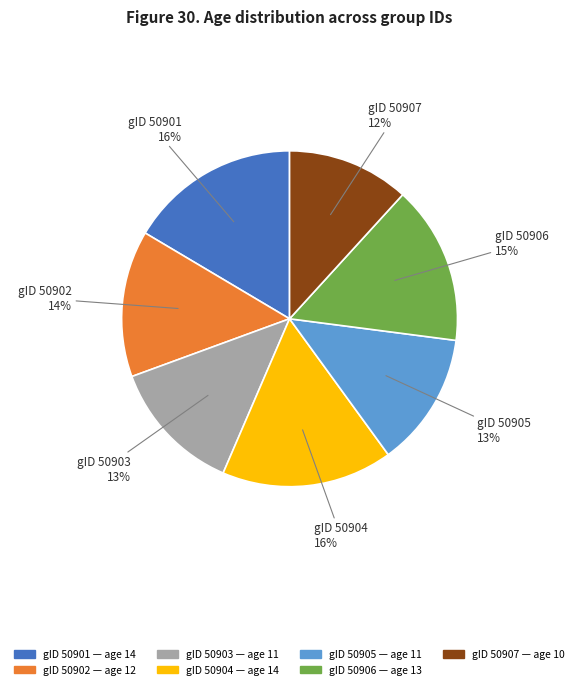

Does gID 50901 account for over 50% of the chart?

No